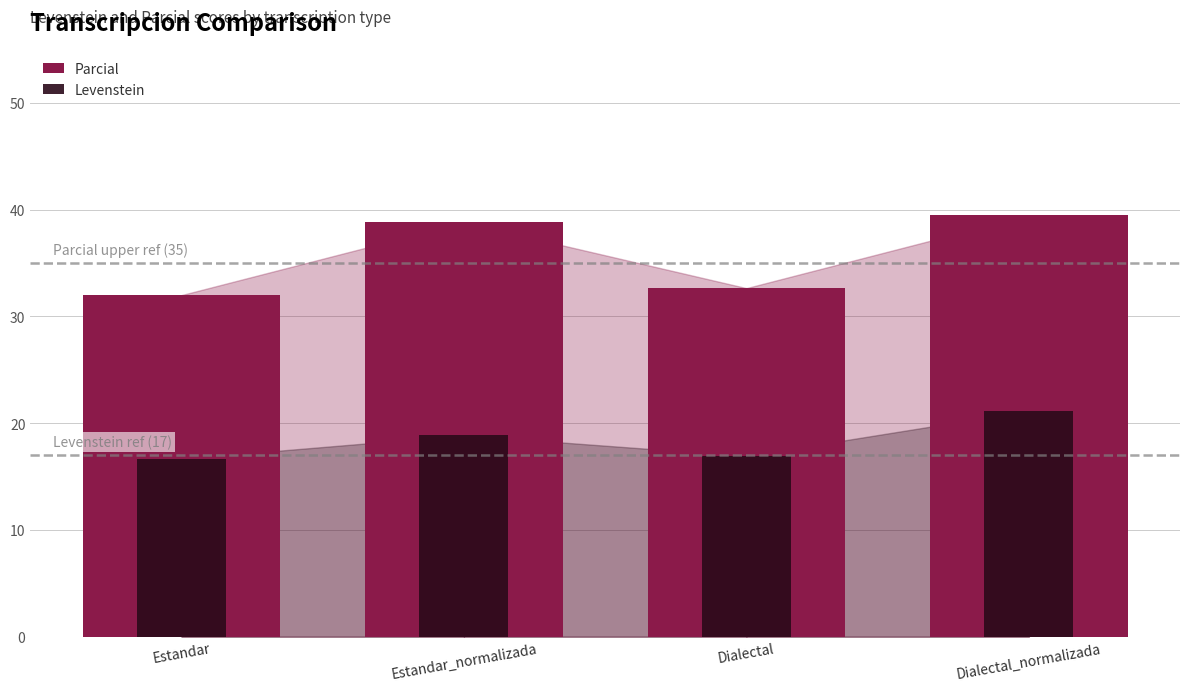

Reading left to right, extract all data points from this chart.

Parcial: 32.0	38.8	32.7	39.5
Levenstein: 16.7	18.9	16.9	21.2